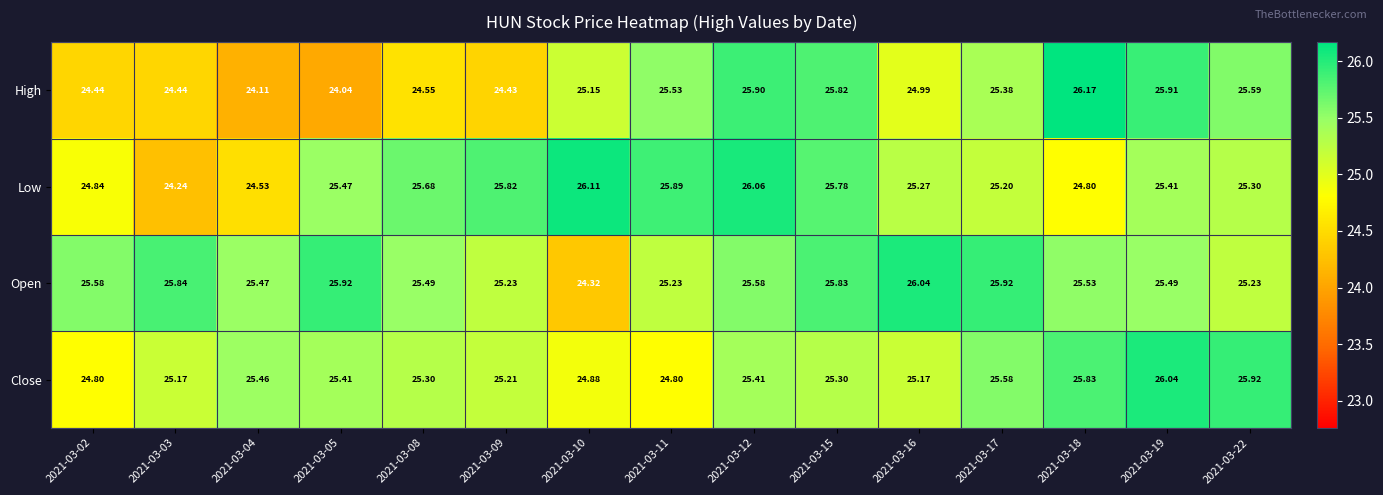

At 2021-03-02, list the series in order from smallest to largest.

High, Close, Low, Open